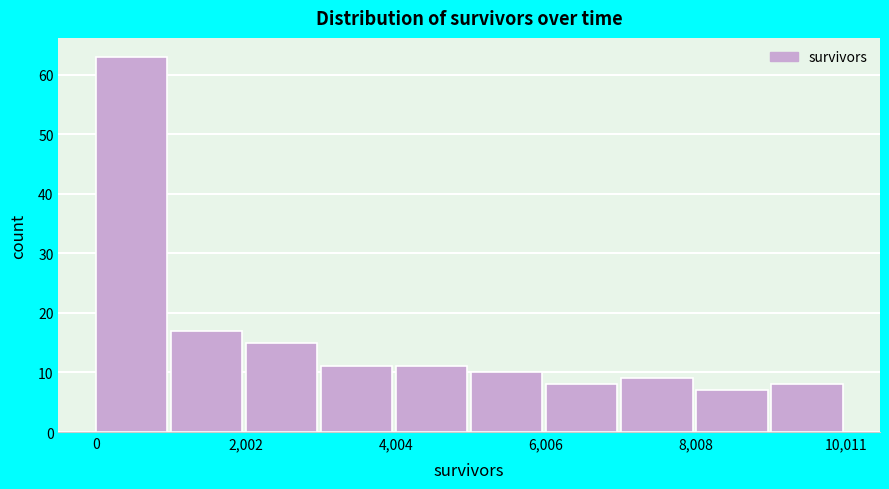

Read against the x-axis, roughly where is the centre of the tallest bar?

500